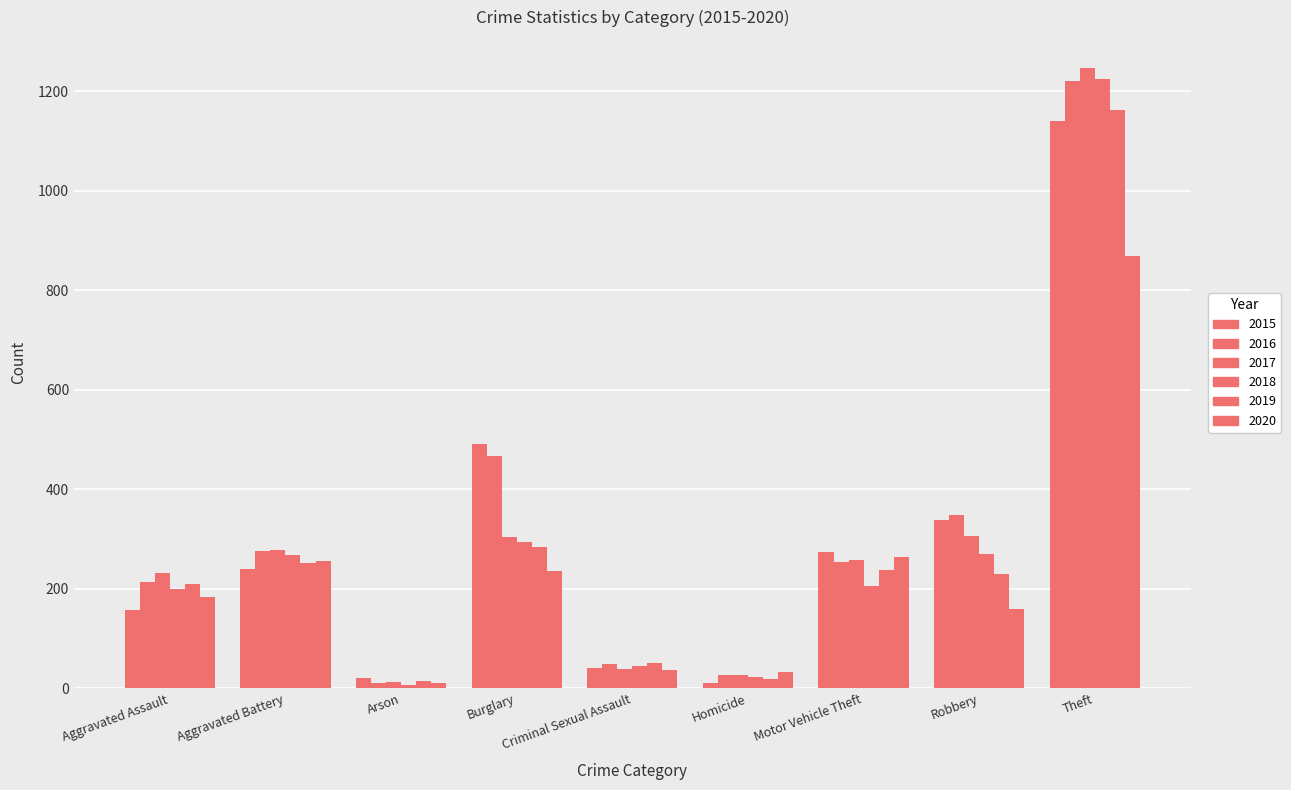

What value does the 2015 series have at Criminal Sexual Assault, to the nearest 50?

50